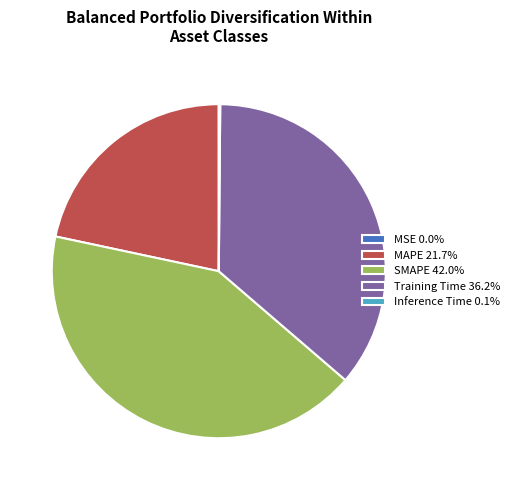

What is the largest slice in the pie chart?

SMAPE